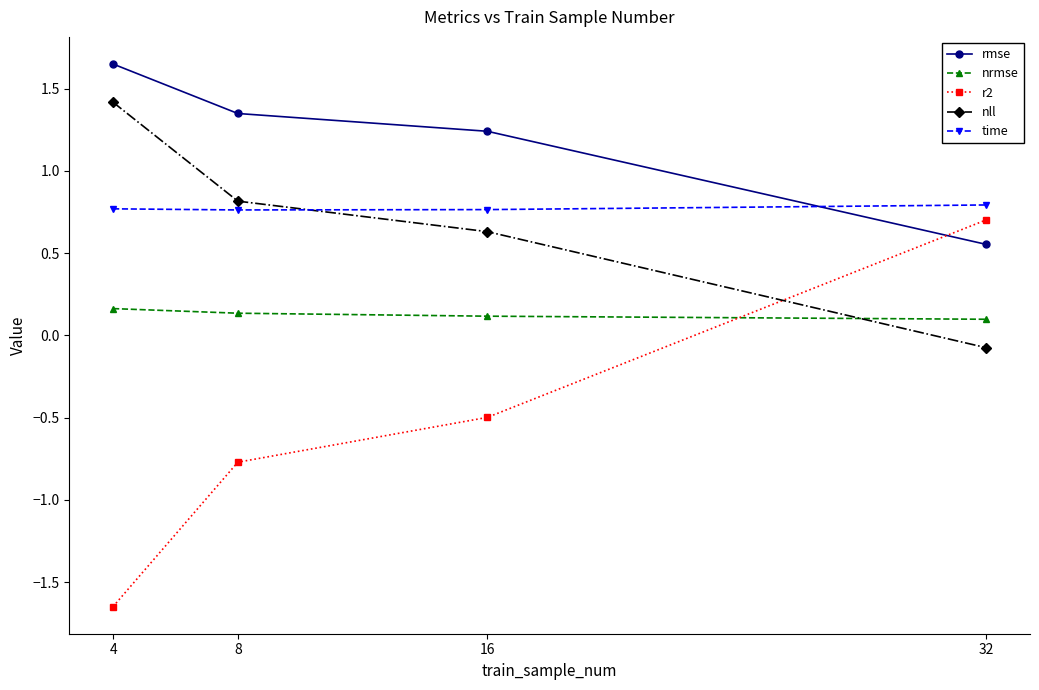

True or false: r2 and time cross at least once.

False